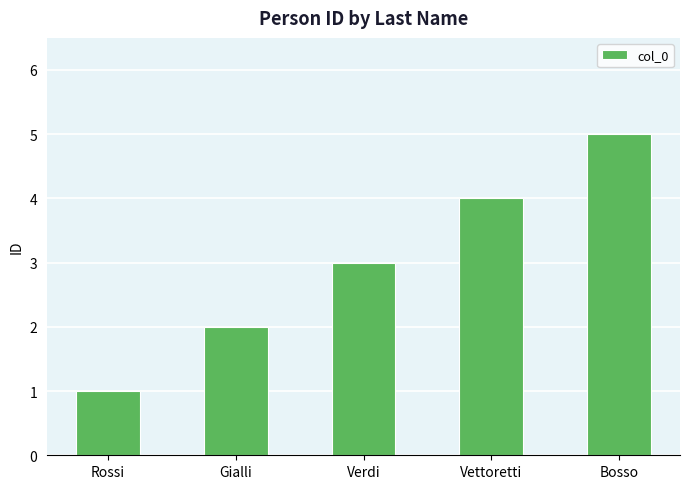

What is the label of the 4th bar from the right?

Gialli